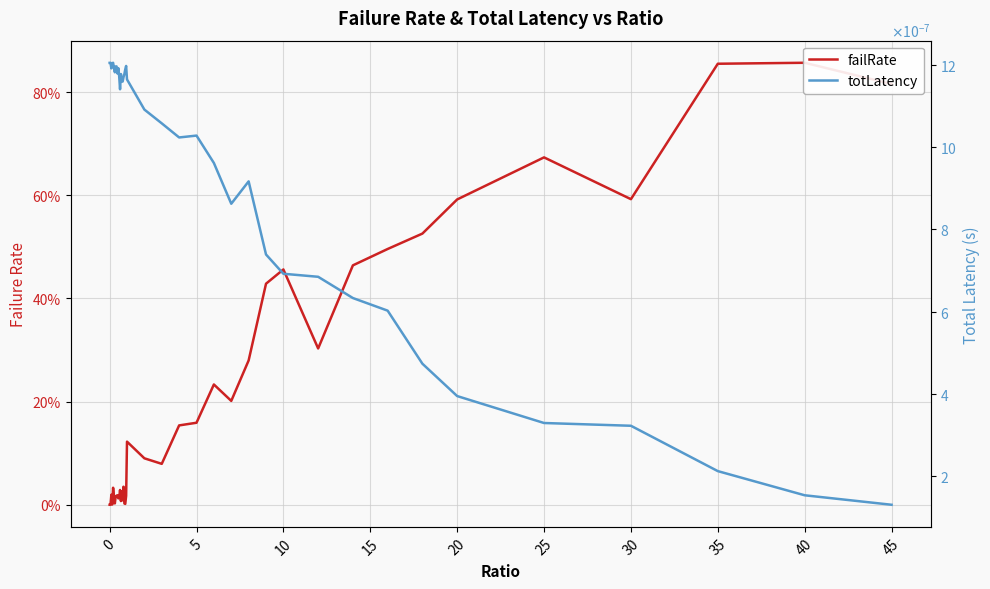

At 35, list the series in order from largest to smallest.

failRate, totLatency